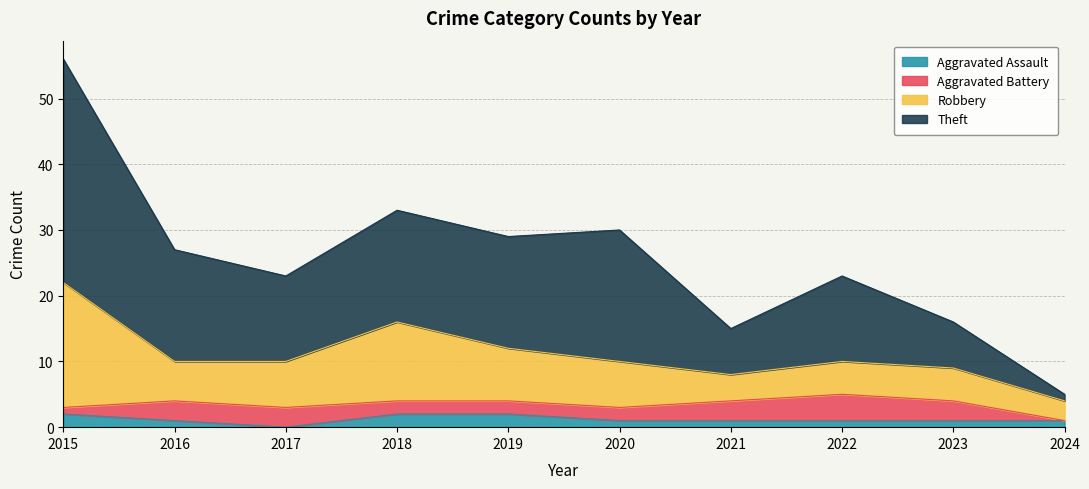

At which category is the sum across all series the highest?

2015